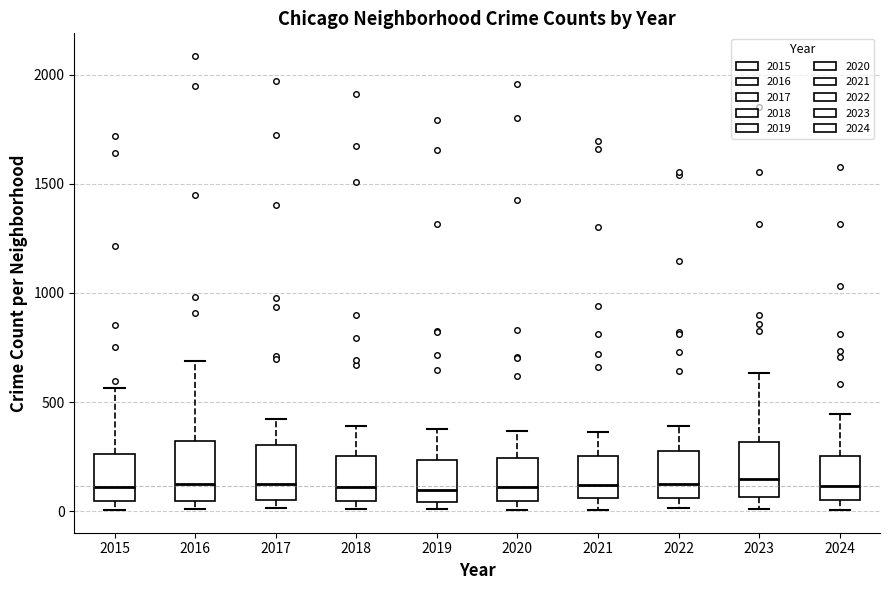

Where does the median line of the box at x = 2021 sit on the y-axis? The values are not printed on the chart, so give them approximately, as read against the axis.

100